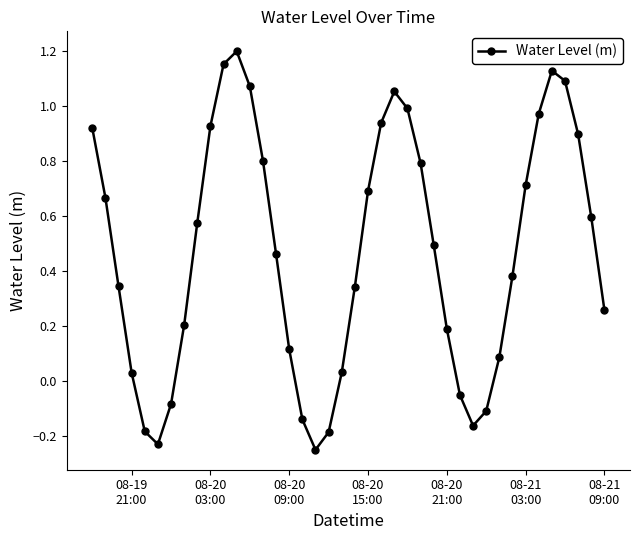

How many interior local peaks (higher than both neighbors) does the data have?

3